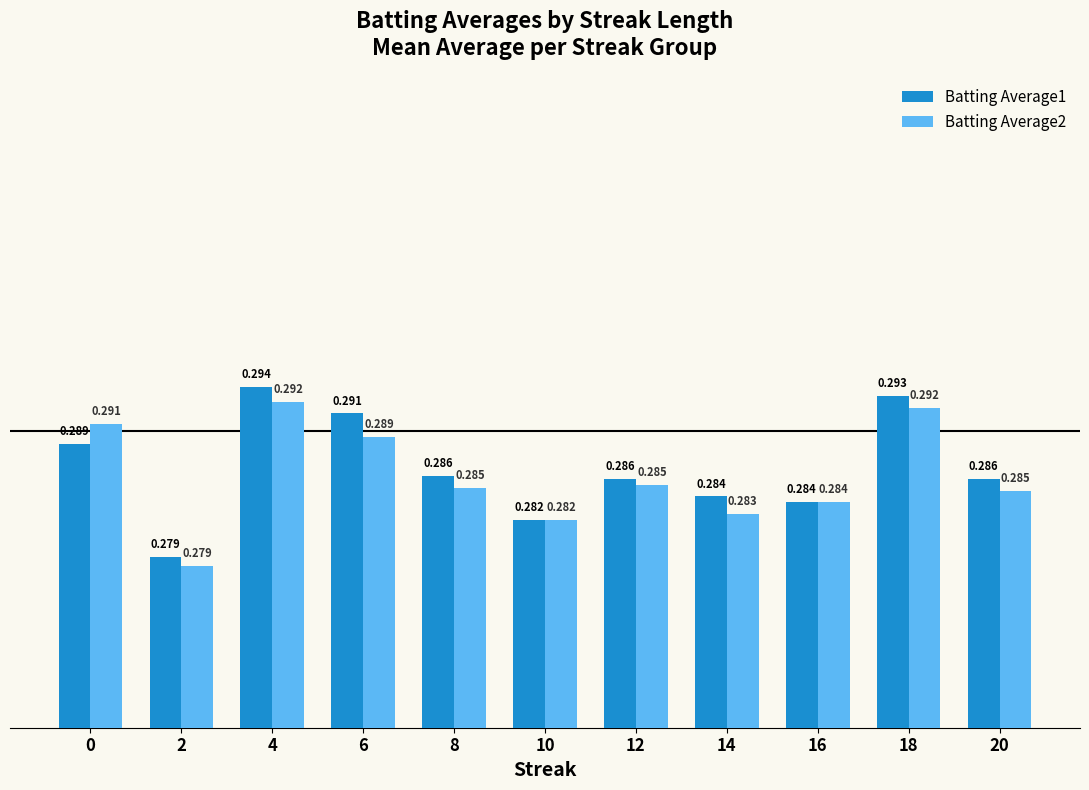

Which series has the widest spread of values?

Batting Average1